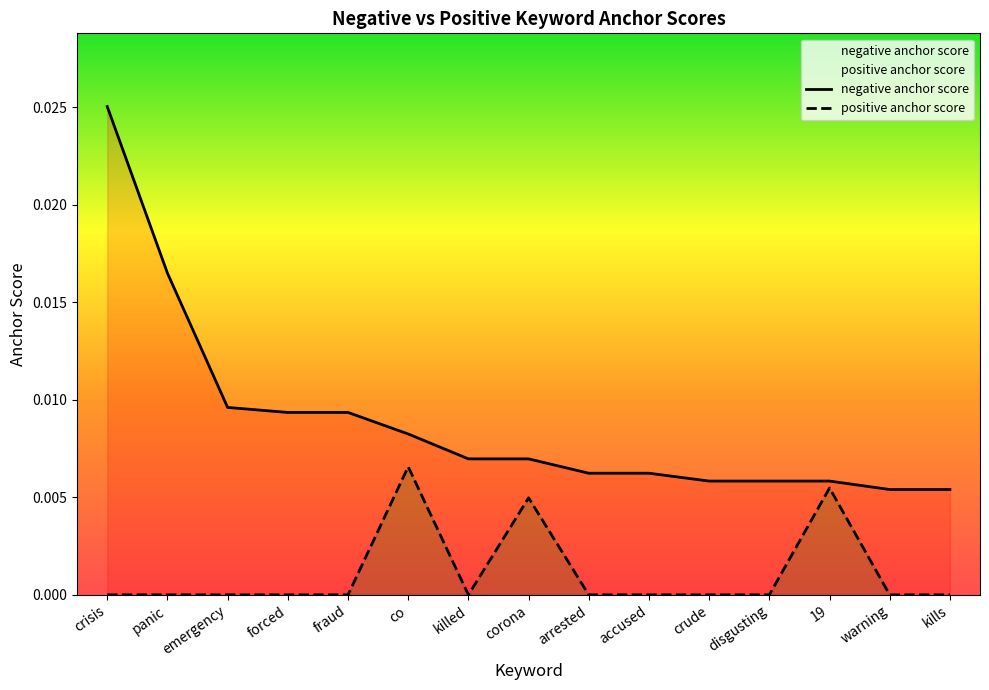

Rank the series by their average value, from highest to lowest.

negative anchor score, positive anchor score